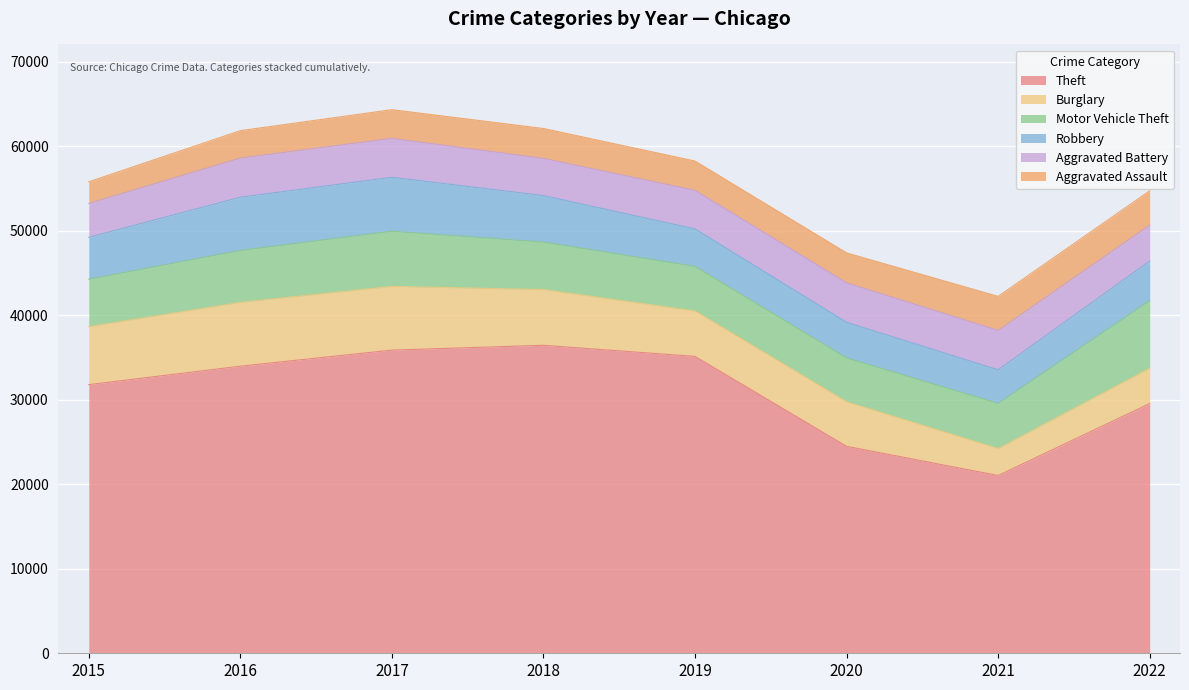

What is the value of the Motor Vehicle Theft point at the 2nd from the left?

6147